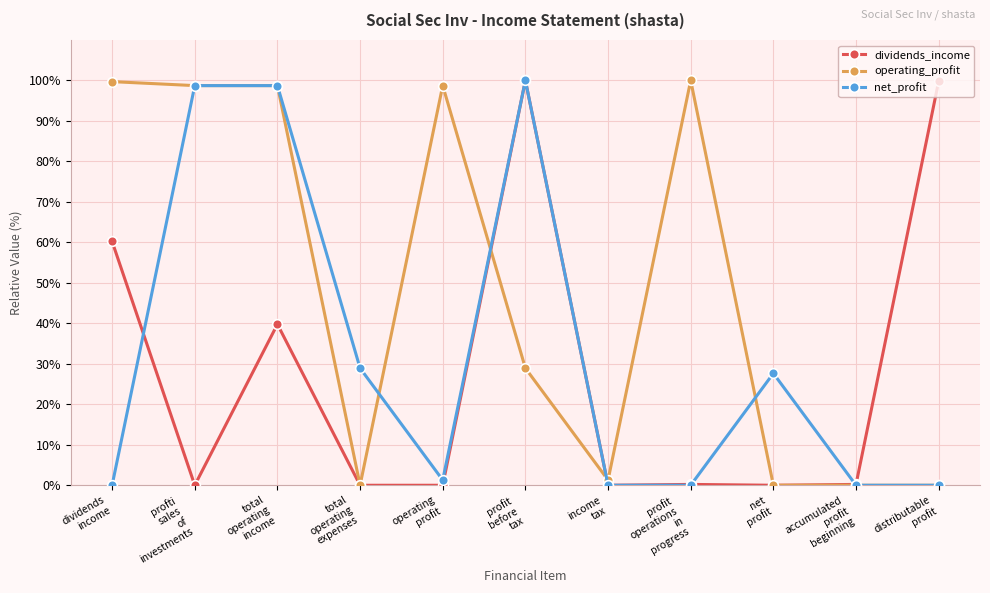

How many data points does each series have?

11